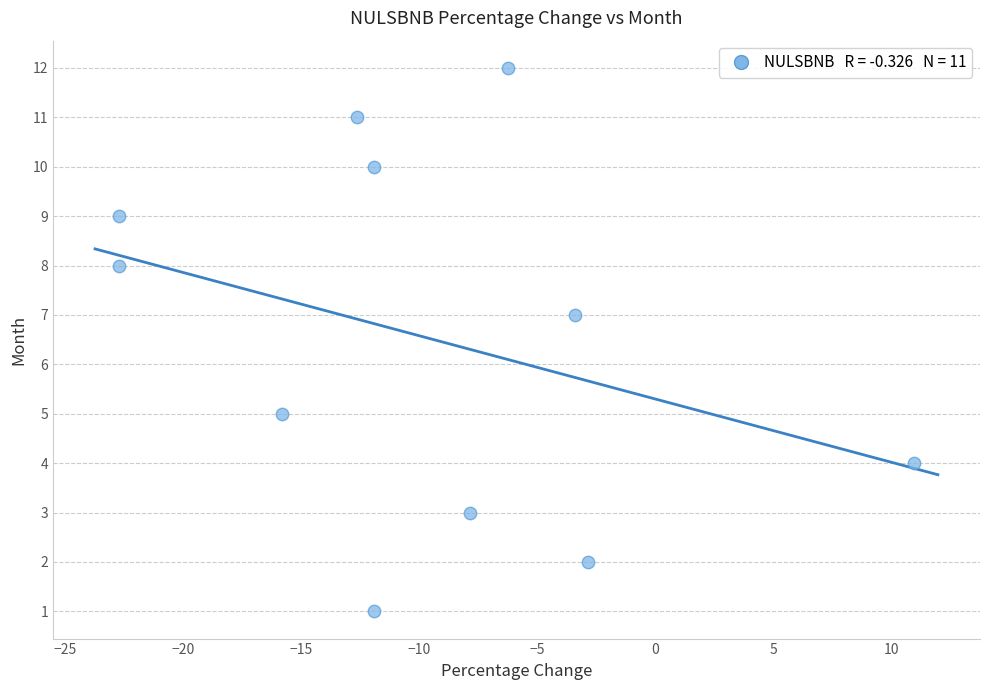

What is the range of Y values (max minus min)?

11